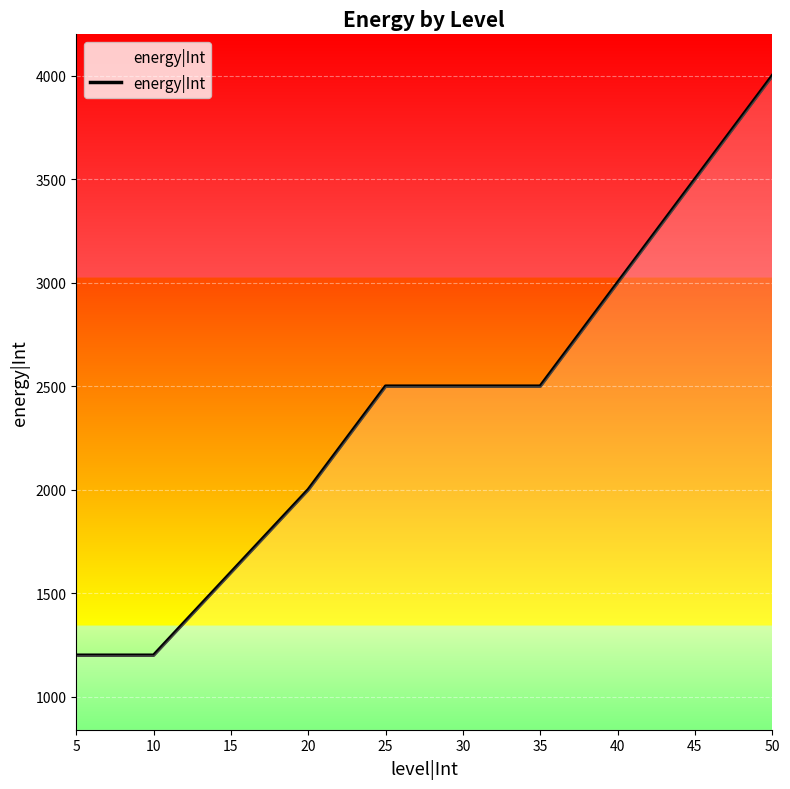

Count the values in the range 1600 to 3000.

6